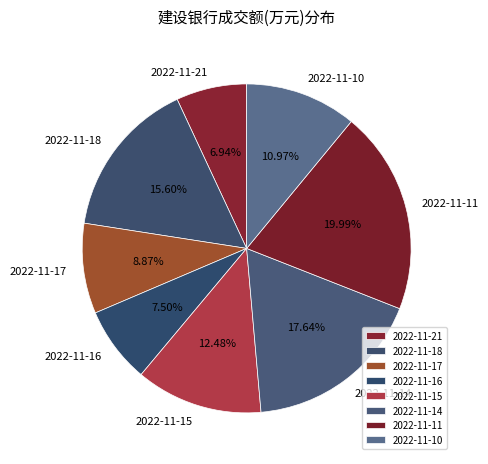

Approximately how many times larger is the value at 2022-11-18 compared to 2022-11-11?

0.8